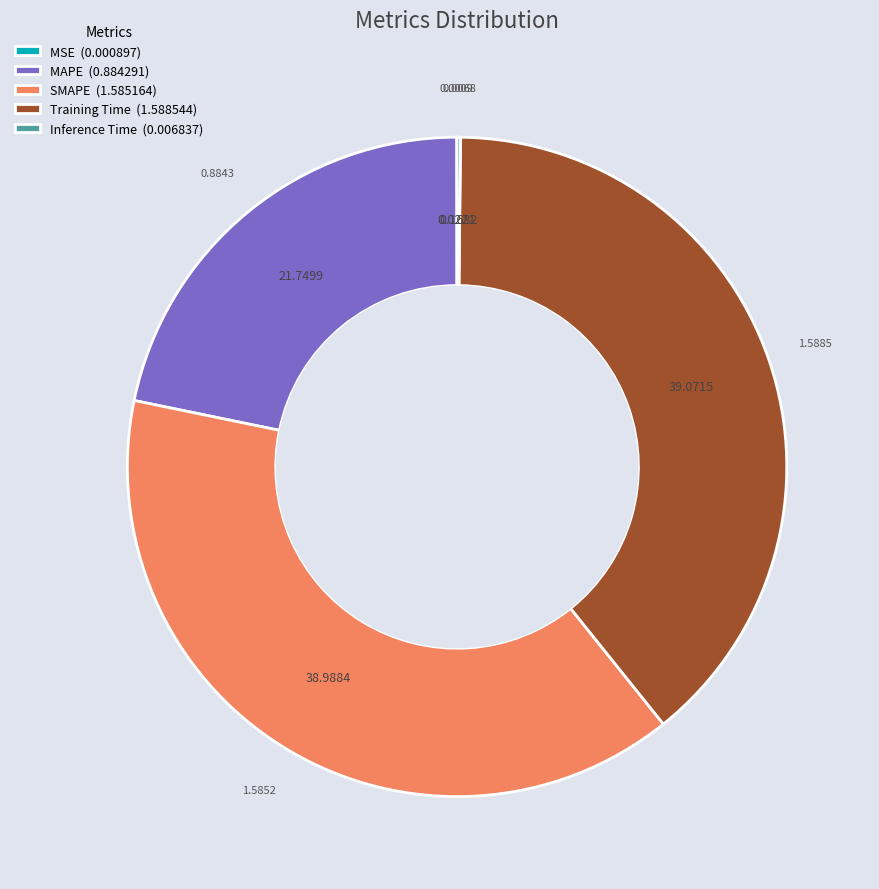

What is the ratio of the value at SMAPE (1.585164) to the value at Training Time (1.588544)?

1.0